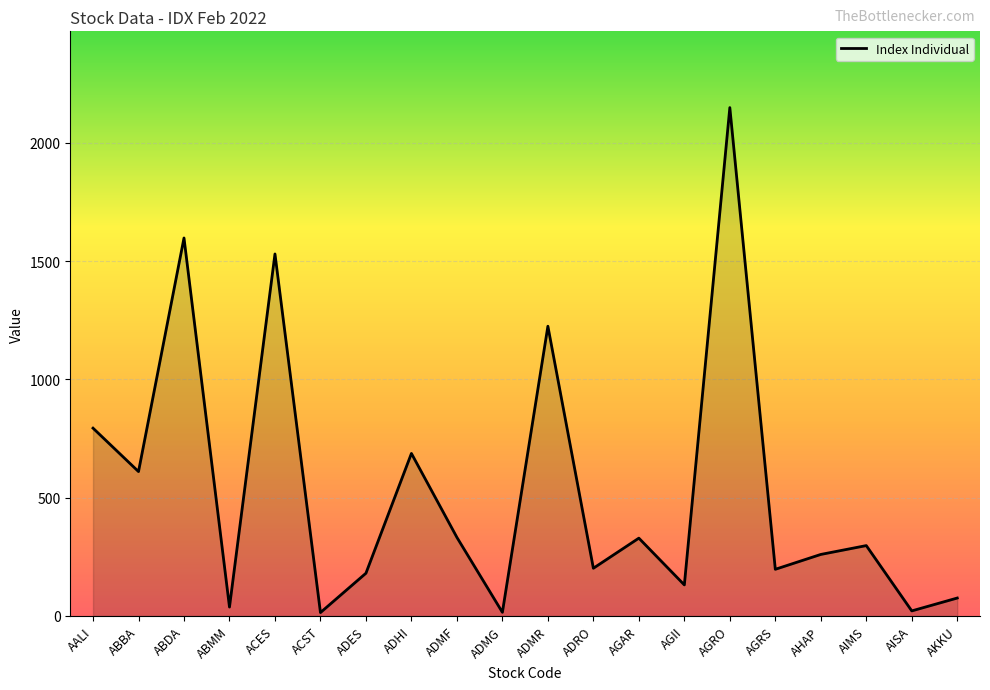

The chart shows a value of 61.1 at AIMS. True or false?

False